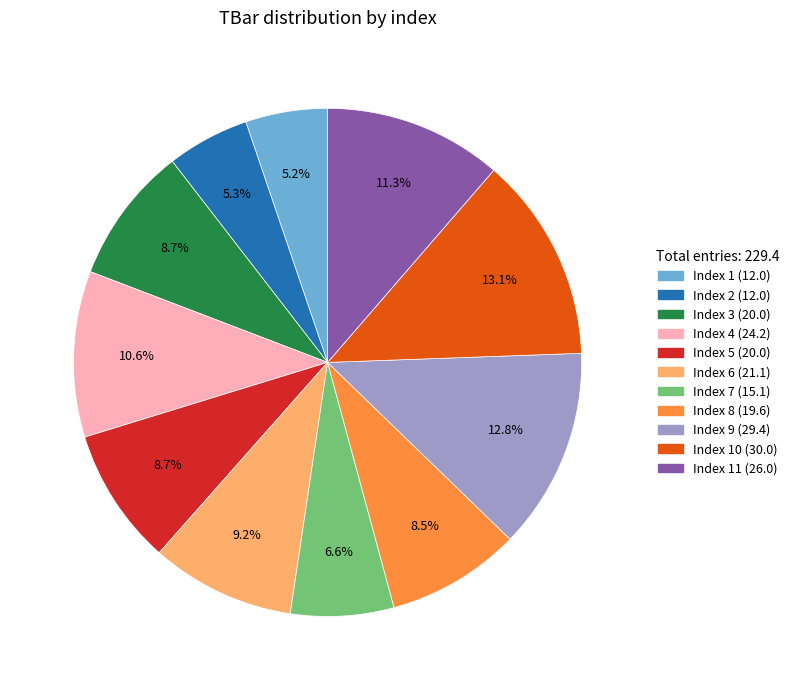

Is there a majority slice in this chart?

No